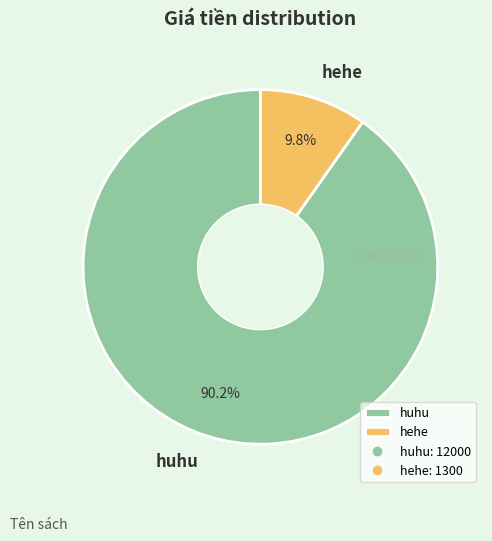

To the nearest percent, what percentage of the pie is hehe?

10%